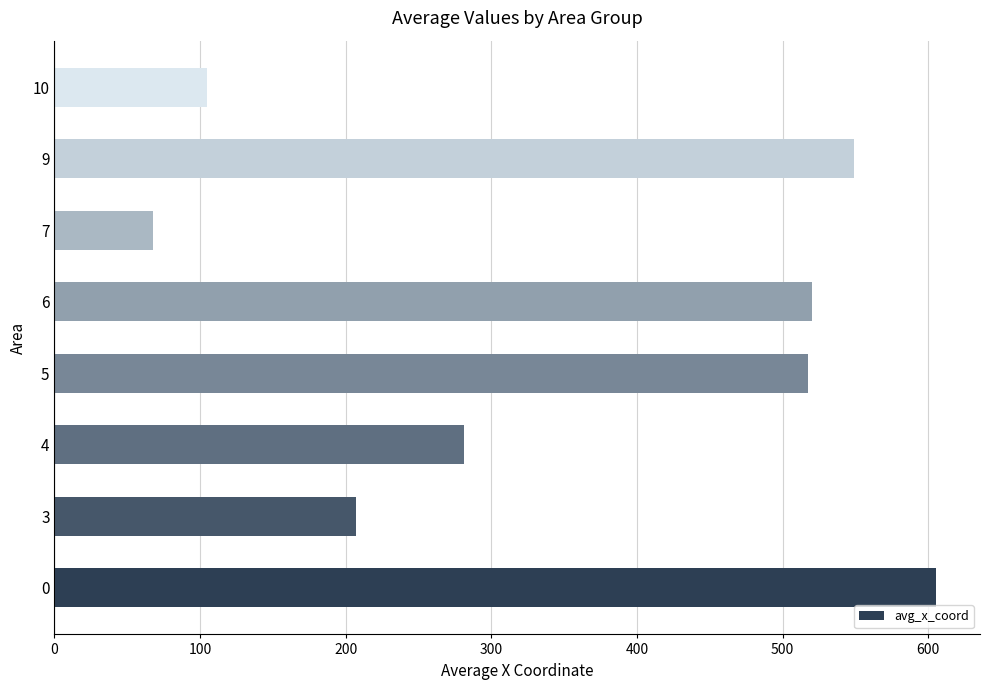

The chart shows a value of 871.9 at 0. True or false?

False